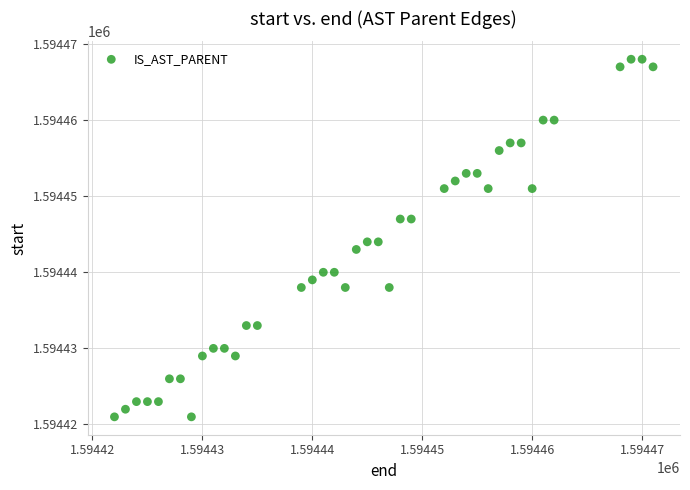

What is the range of Y values (max minus min)?

47